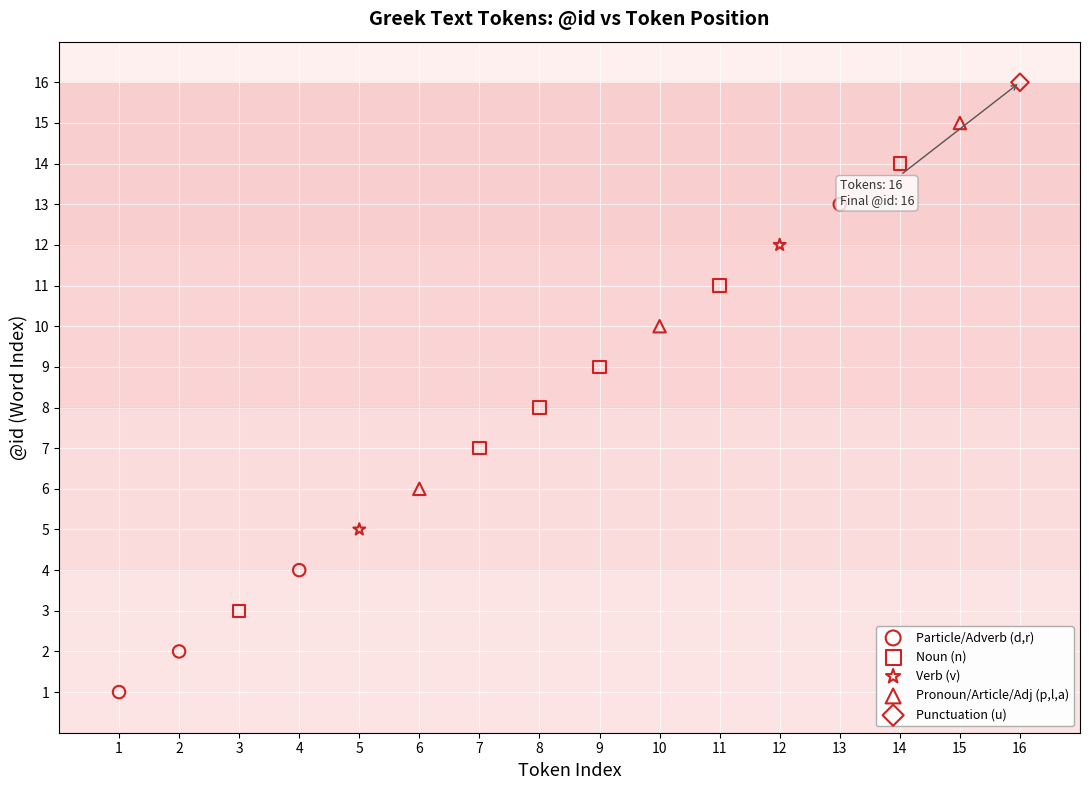

What are all the series names shown in the legend?

Particle/Adverb (d,r), Noun (n), Verb (v), Pronoun/Article/Adj (p,l,a), Punctuation (u)